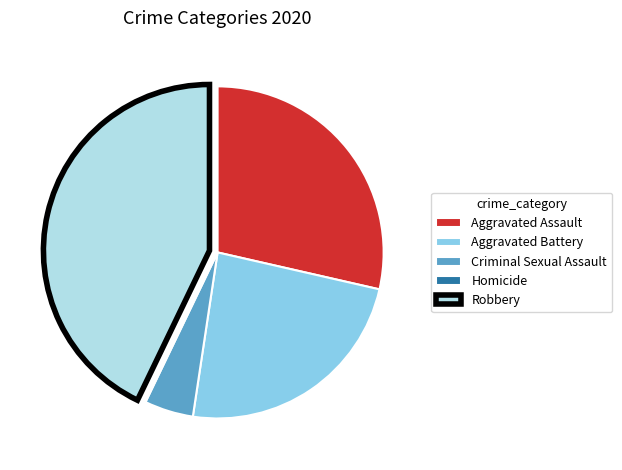

What is the largest slice in the pie chart?

Robbery